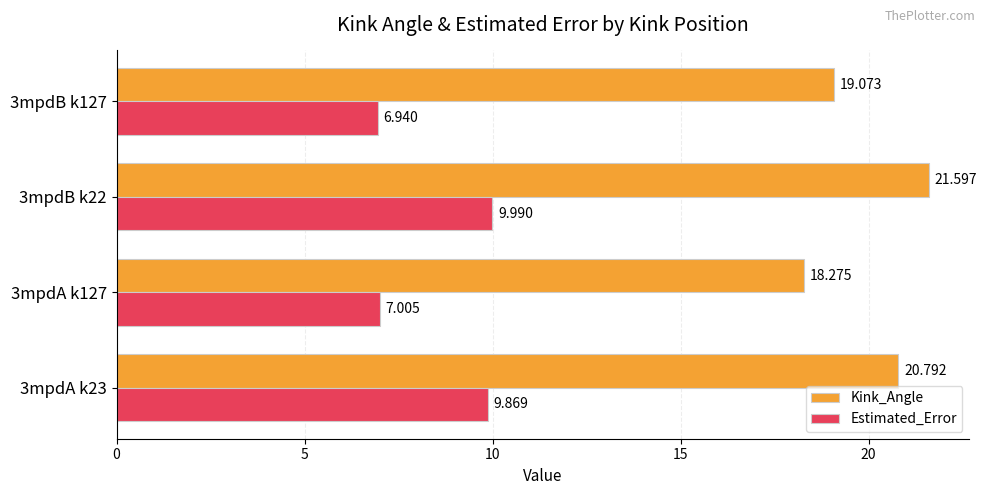

What are all the series names shown in the legend?

Kink_Angle, Estimated_Error